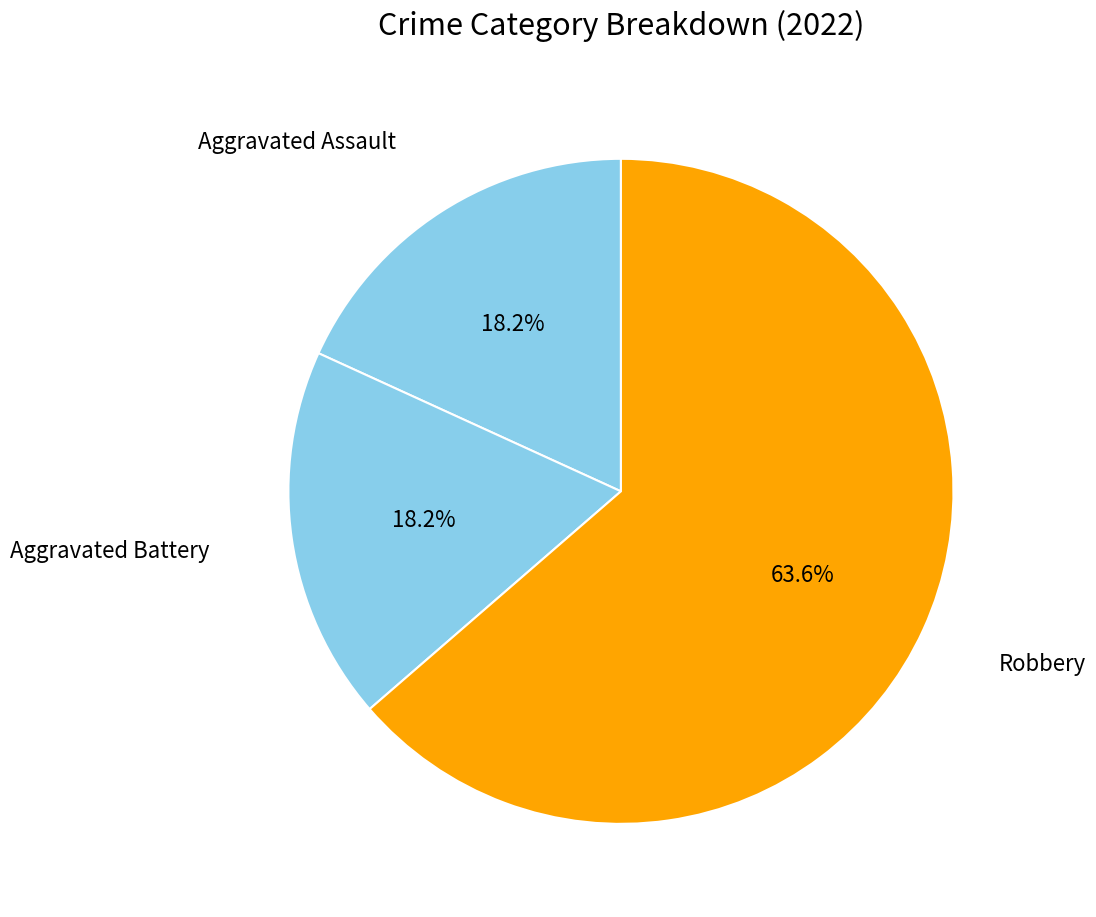

How many slices are in this pie chart?

3